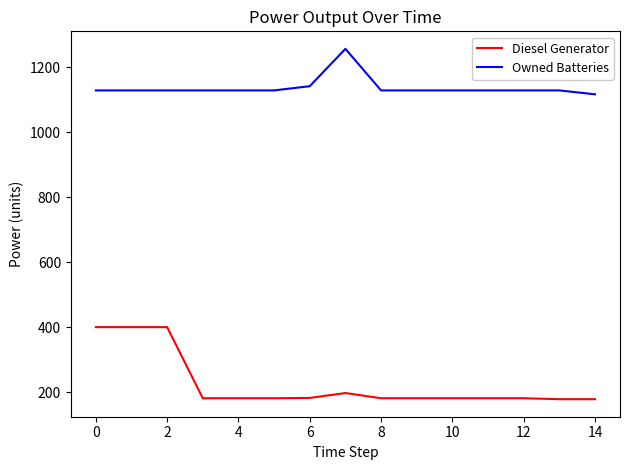

How many lines are shown in the chart?

2